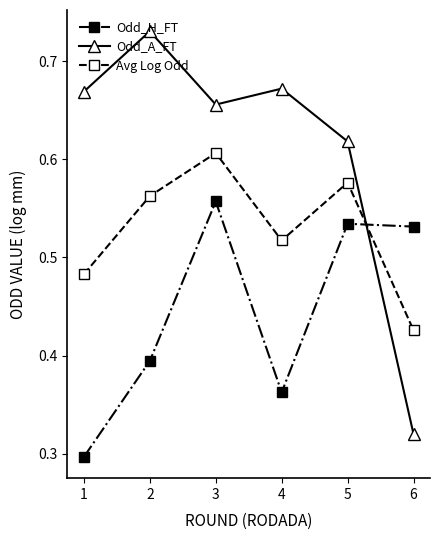

The Avg Log Odd series shows 0.3 at 4. True or false?

False